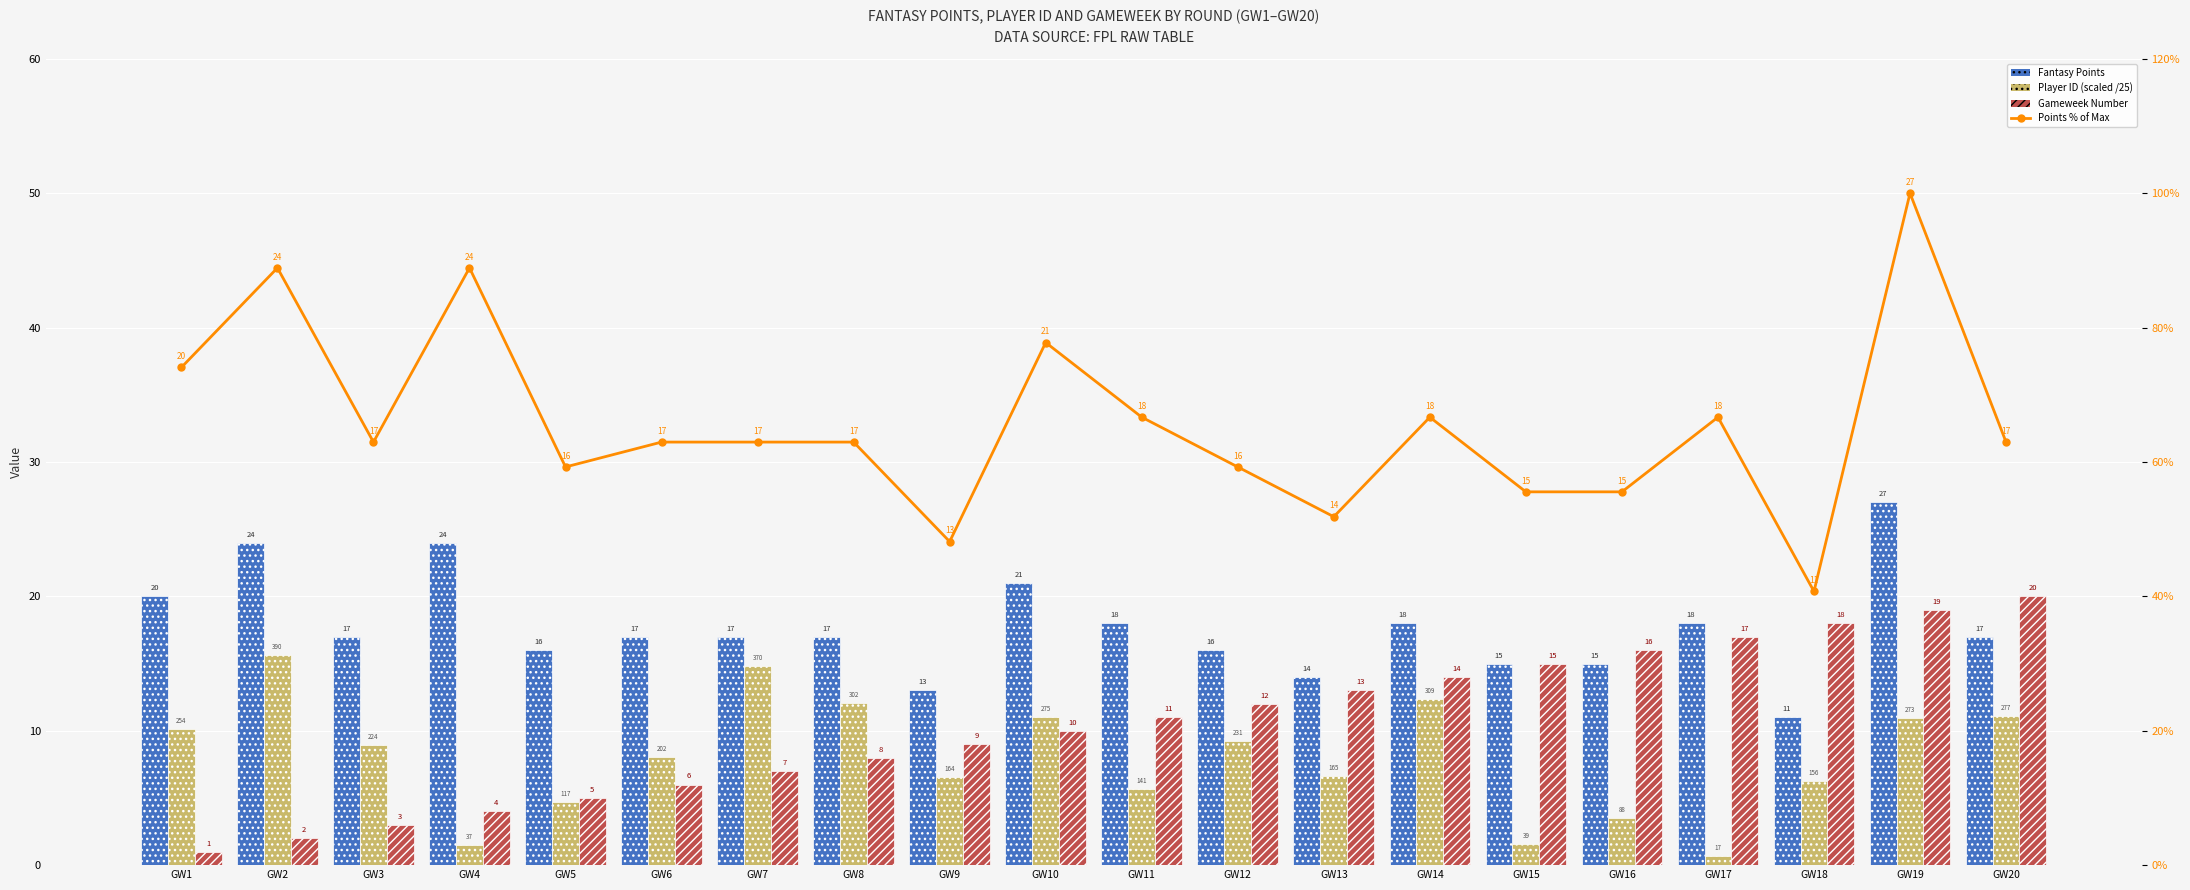

What is the value of the Fantasy Points bar at the 14th from the left?

18.0